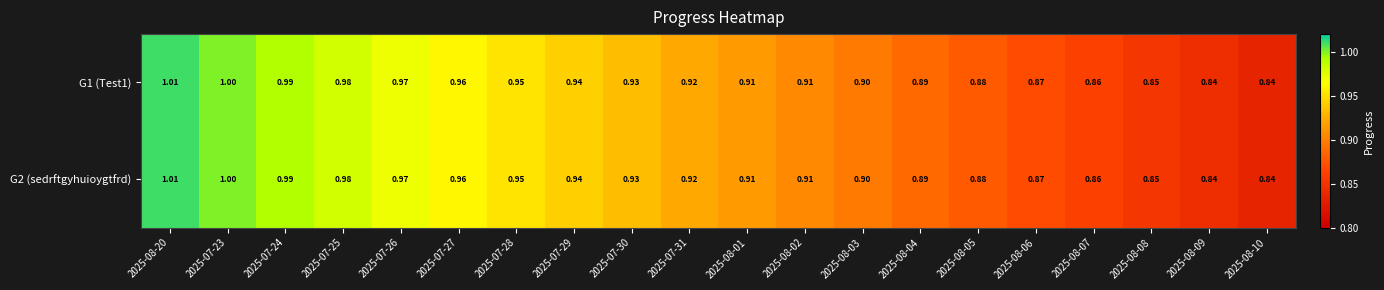

Is the value of G1 (Test1) at 2025-08-04 greater than the value of G2 (sedrftgyhuioygtfrd) at 2025-08-05?

Yes